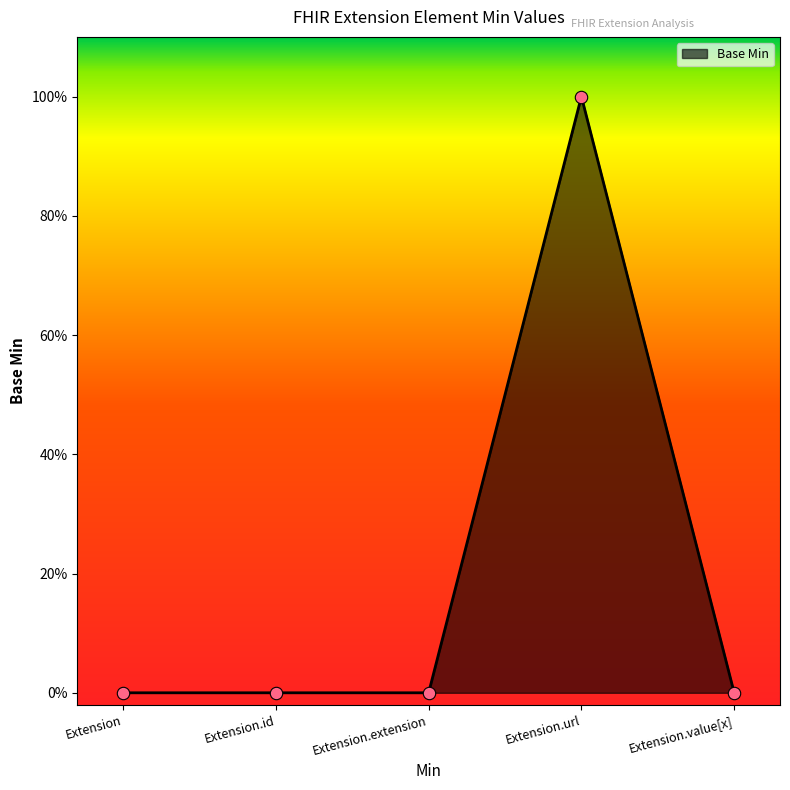

Between Extension.extension and Extension.url, which is larger?

Extension.url